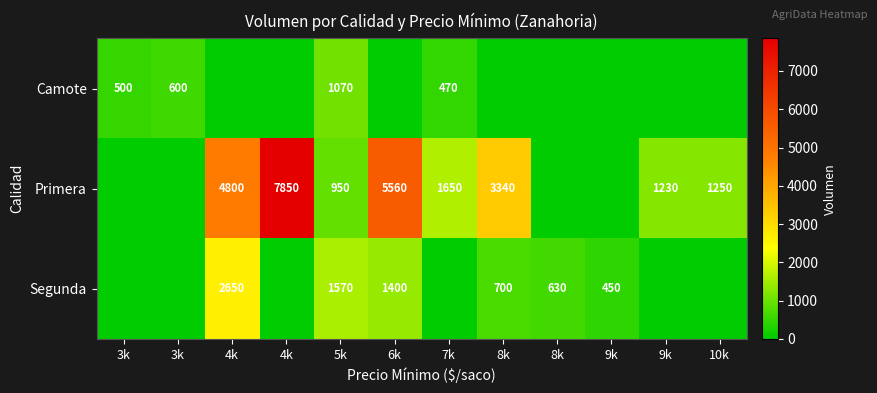

Is it true that Segunda equals 0 at 3k?

True